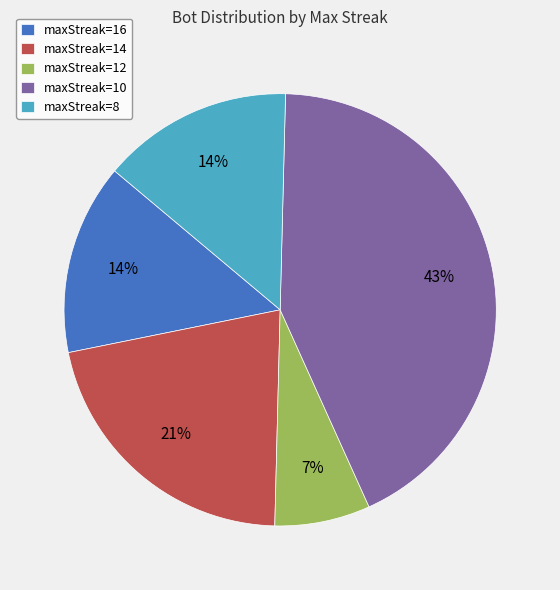

Which category has the biggest portion of the pie?

maxStreak=10